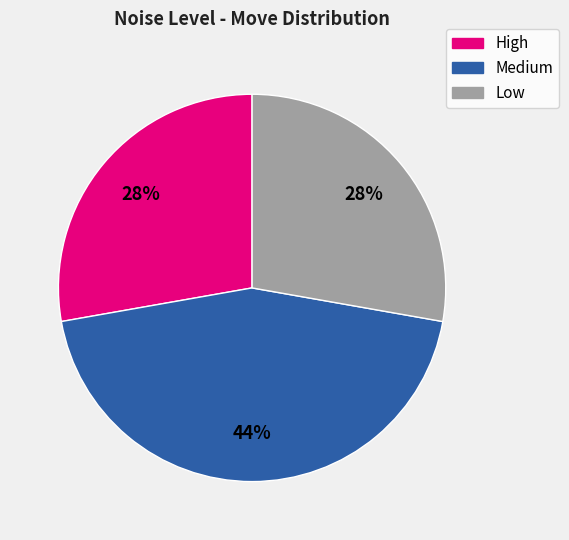

How many segments does this pie chart have?

3